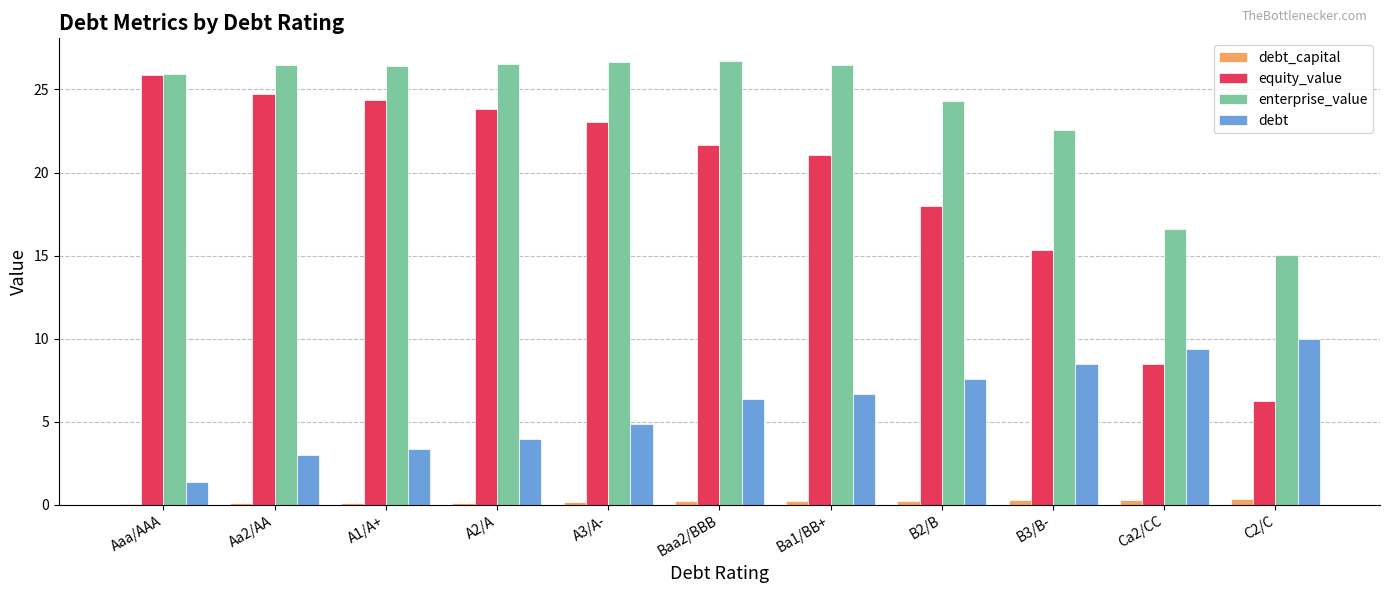

What is the maximum value shown in the chart?

26.7